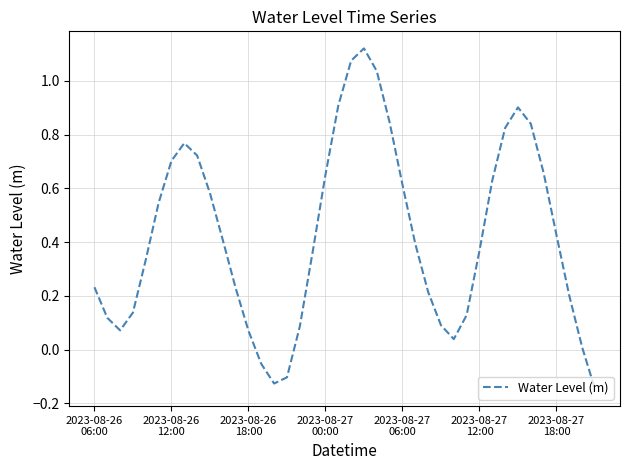

What is the difference between the maximum and minimum values?

1.3